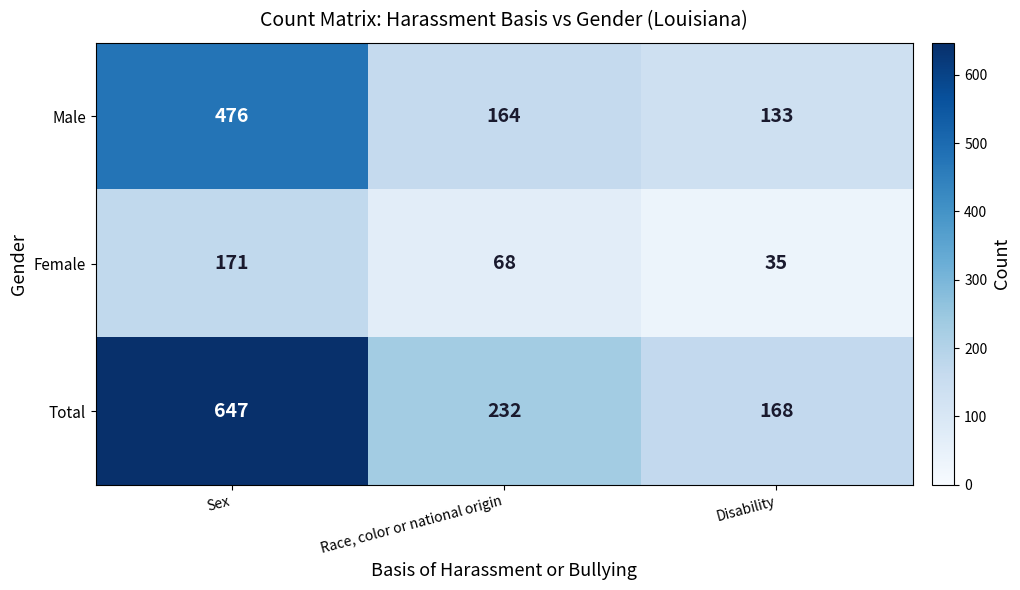

Which series has the largest total across all categories?

Total